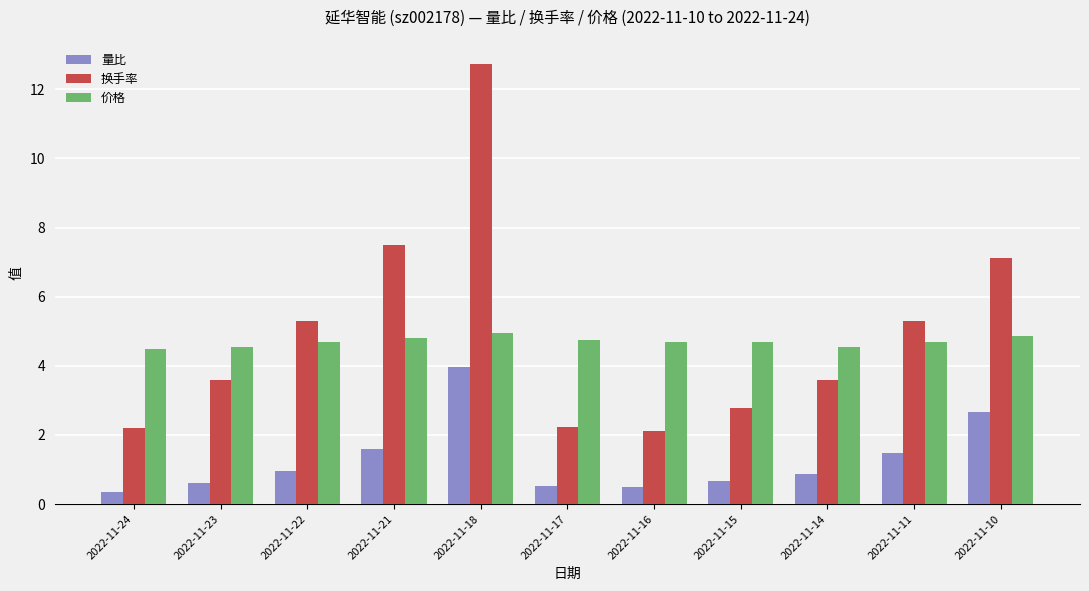

Which series has the largest total across all categories?

换手率